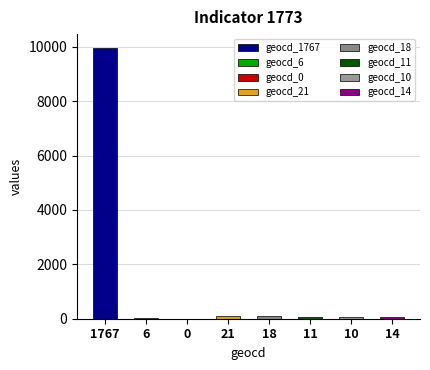

The chart shows a value of 9966 at 1767. True or false?

True